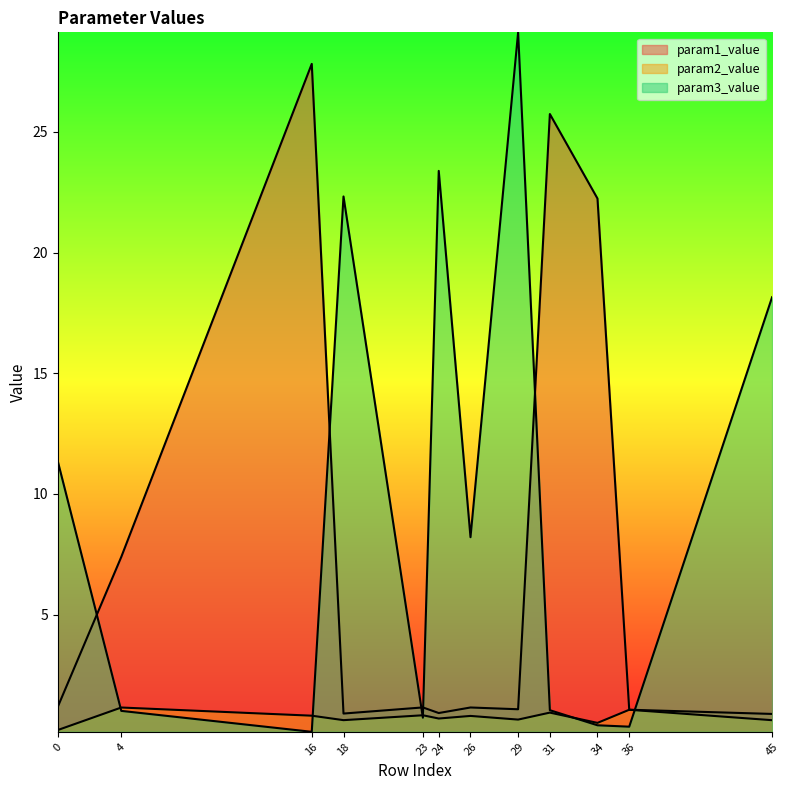

Which series has the largest total across all categories?

param3_value